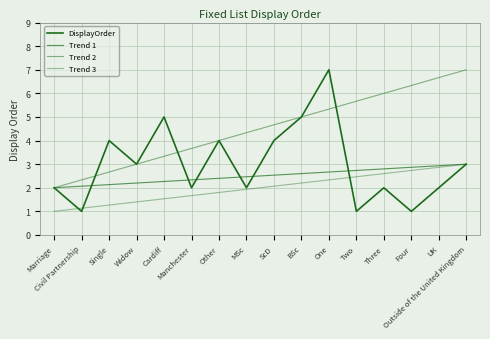

Reading left to right, what are all the values shown in this chart?

DisplayOrder: Marriage=2.0	Civil Partnership=1.0	Single=4.0	Widow=3.0	Cardiff=5.0	Manchester=2.0	Other=4.0	MSc=2.0	ScD=4.0	BSc=5.0	One=7.0	Two=1.0	Three=2.0	Four=1.0	UK=2.0	Outside of the United Kingdom=3.0
Trend 1: Marriage=2.0	Civil Partnership=2.1	Single=2.1	Widow=2.2	Cardiff=2.3	Manchester=2.3	Other=2.4	MSc=2.5	ScD=2.5	BSc=2.6	One=2.7	Two=2.7	Three=2.8	Four=2.9	UK=2.9	Outside of the United Kingdom=3.0
Trend 2: Marriage=2.0	Civil Partnership=2.3	Single=2.7	Widow=3.0	Cardiff=3.3	Manchester=3.7	Other=4.0	MSc=4.3	ScD=4.7	BSc=5.0	One=5.3	Two=5.7	Three=6.0	Four=6.3	UK=6.7	Outside of the United Kingdom=7.0
Trend 3: Marriage=1.0	Civil Partnership=1.1	Single=1.3	Widow=1.4	Cardiff=1.5	Manchester=1.7	Other=1.8	MSc=1.9	ScD=2.1	BSc=2.2	One=2.3	Two=2.5	Three=2.6	Four=2.7	UK=2.9	Outside of the United Kingdom=3.0